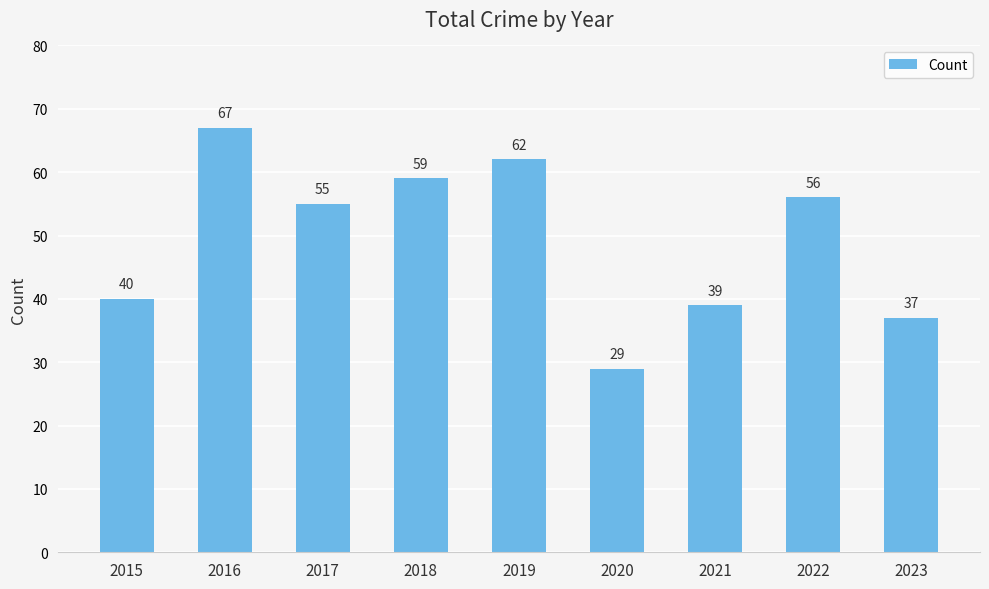

Between 2021 and 2015, which is larger?

2015